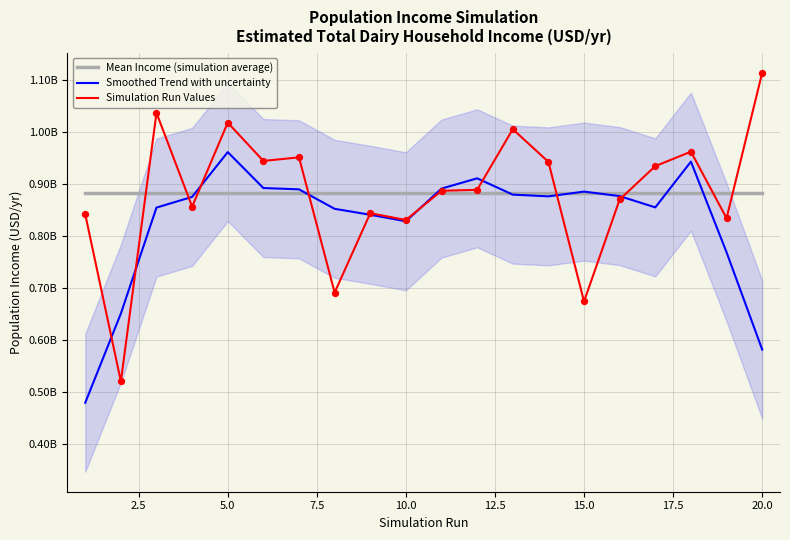

What are all the series names shown in the legend?

Mean Income (simulation average), Smoothed Trend with uncertainty, Simulation Run Values